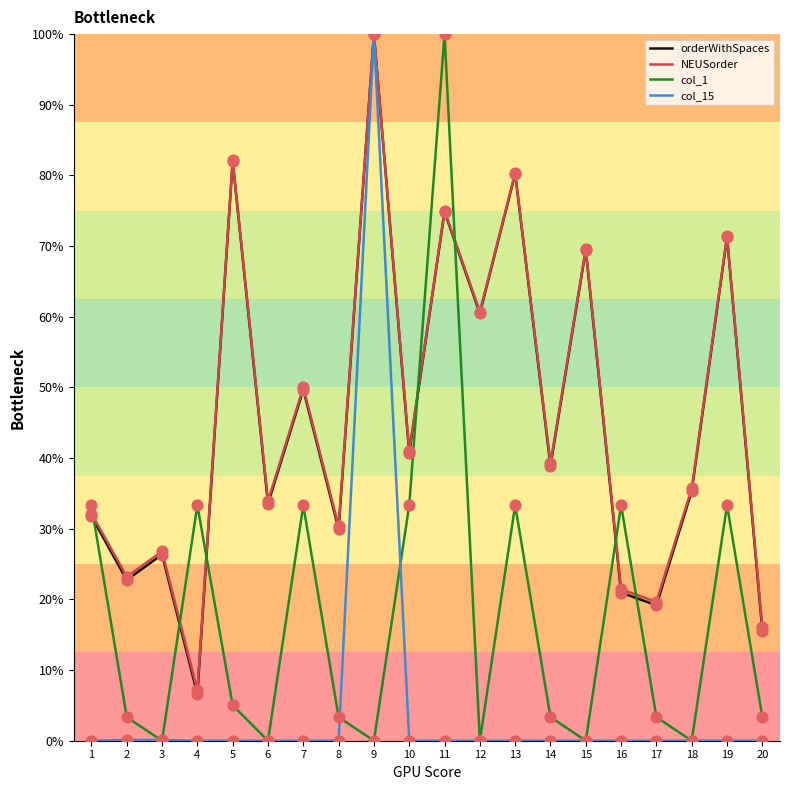

At how many categories does at least one series exceed 6?

20